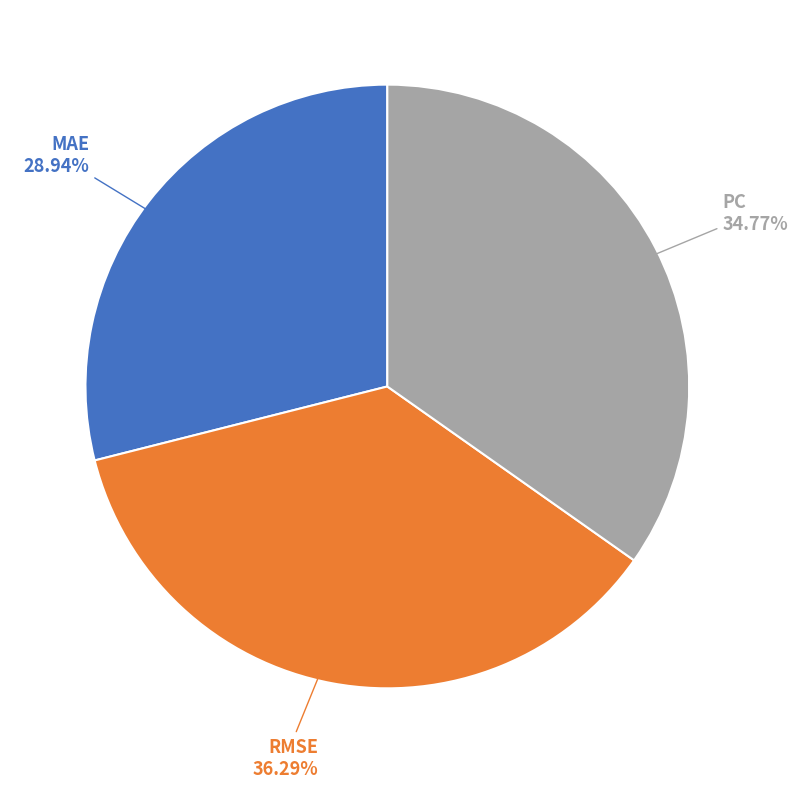

Does any single category account for the majority?

No